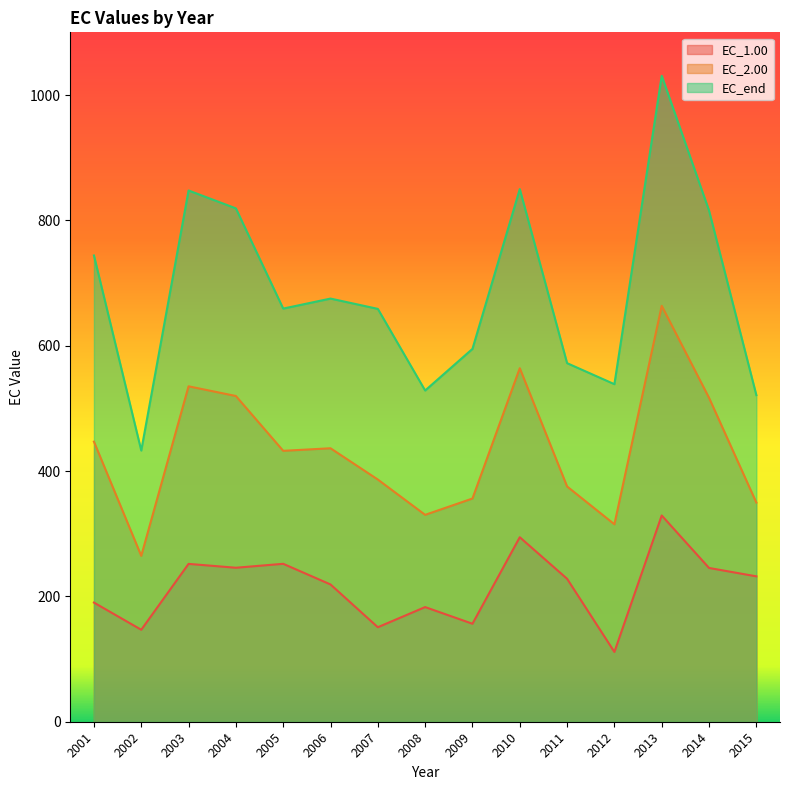

Rank the series by their maximum value, from lowest to highest.

EC_1.00, EC_2.00, EC_end